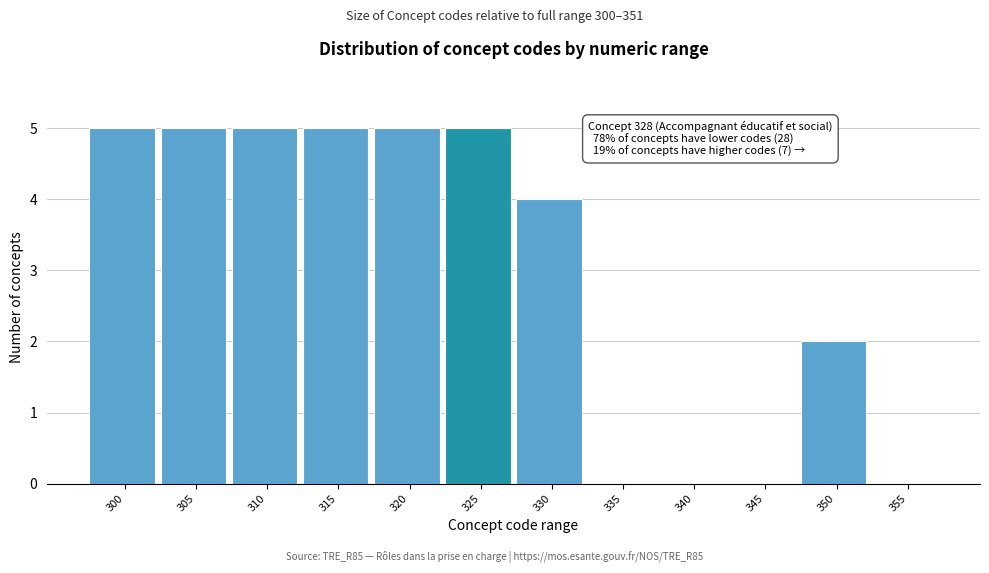

Reading left to right, what are all the values shown in this chart?

300=5	305=5	310=5	315=5	320=5	325=5	330=4	335=0	340=0	345=0	350=2	355=0